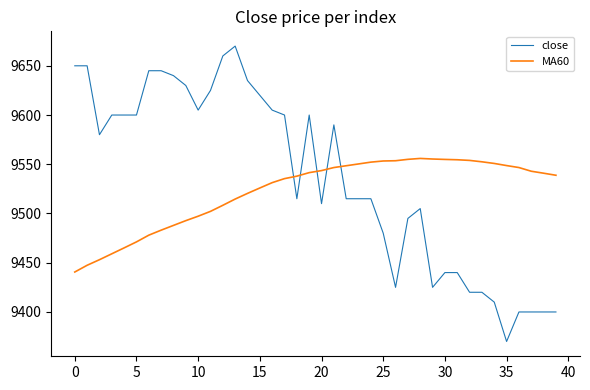

What is the maximum value shown in the chart?

9670.0